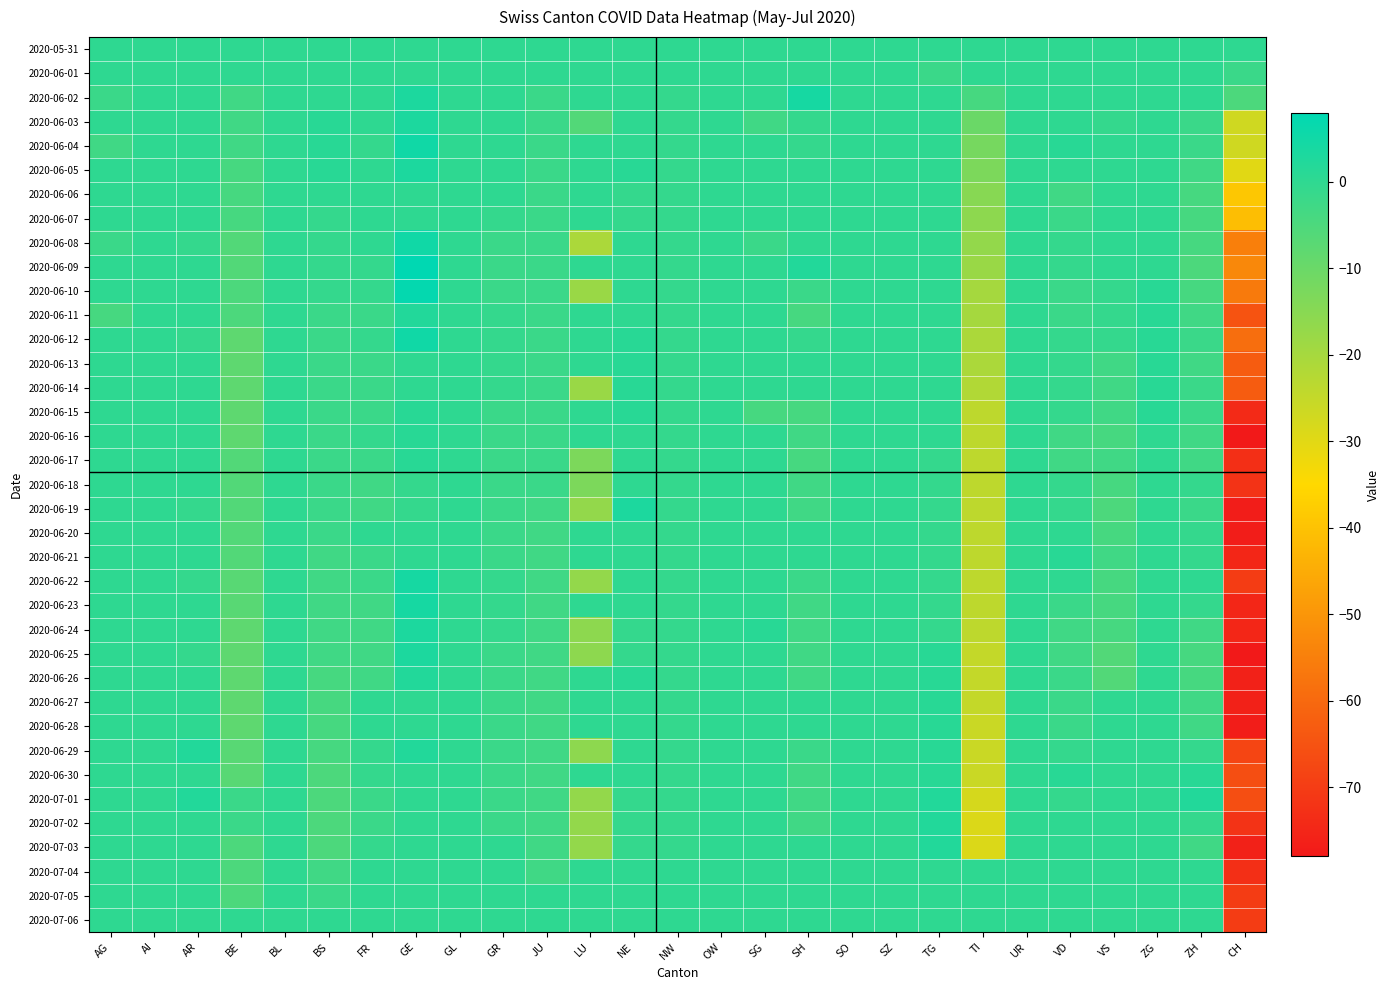

Rank the series at AI from highest to lowest value.

2020-05-31, 2020-06-01, 2020-06-02, 2020-06-03, 2020-06-04, 2020-06-05, 2020-06-06, 2020-06-07, 2020-06-08, 2020-06-09, 2020-06-10, 2020-06-11, 2020-06-12, 2020-06-13, 2020-06-14, 2020-06-15, 2020-06-16, 2020-06-17, 2020-06-18, 2020-06-19, 2020-06-20, 2020-06-21, 2020-06-22, 2020-06-23, 2020-06-24, 2020-06-25, 2020-06-26, 2020-06-27, 2020-06-28, 2020-06-29, 2020-06-30, 2020-07-01, 2020-07-02, 2020-07-03, 2020-07-04, 2020-07-05, 2020-07-06